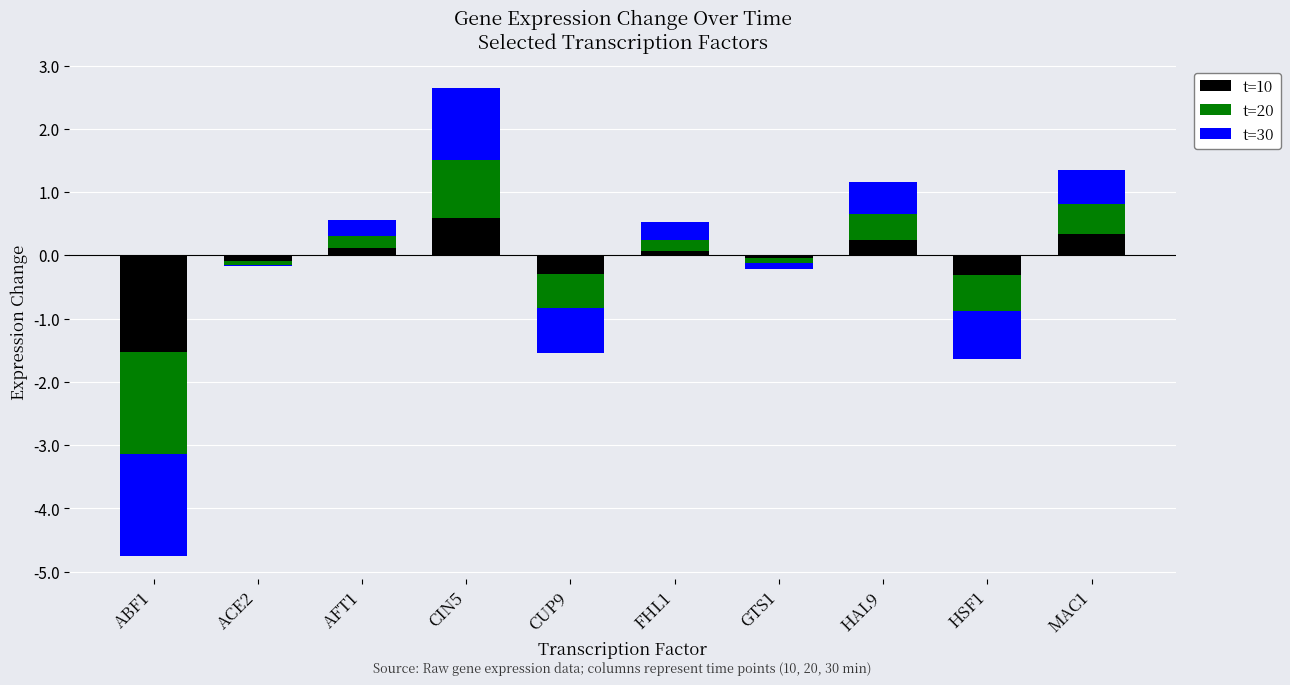

True or false: t=10 has a value of -0.2 at HSF1.

False